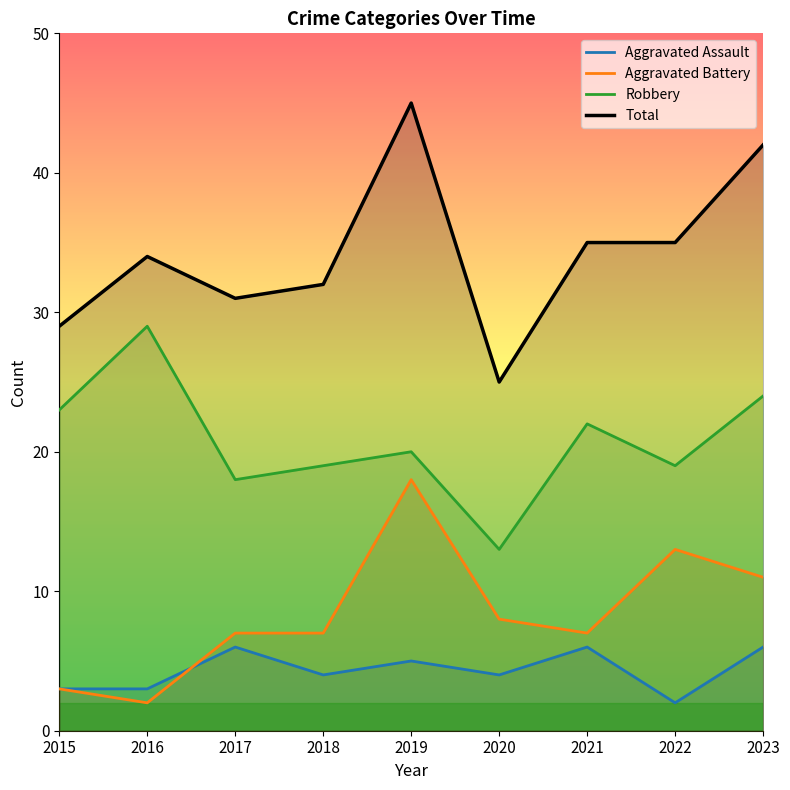

Reading right to left, extract all data points from this chart.

Aggravated Assault: 2023=6	2022=2	2021=6	2020=4	2019=5	2018=4	2017=6	2016=3	2015=3
Aggravated Battery: 2023=11	2022=13	2021=7	2020=8	2019=18	2018=7	2017=7	2016=2	2015=3
Robbery: 2023=24	2022=19	2021=22	2020=13	2019=20	2018=19	2017=18	2016=29	2015=23
Total: 2023=42	2022=35	2021=35	2020=25	2019=45	2018=32	2017=31	2016=34	2015=29